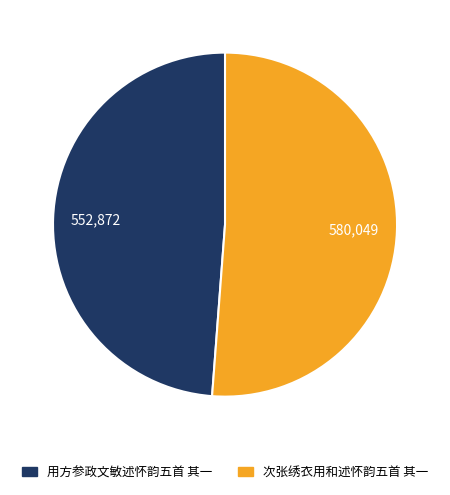

Combined, do 次张绣衣用和述怀韵五首 其一 and 用方参政文敏述怀韵五首 其一 account for over 50%?

Yes